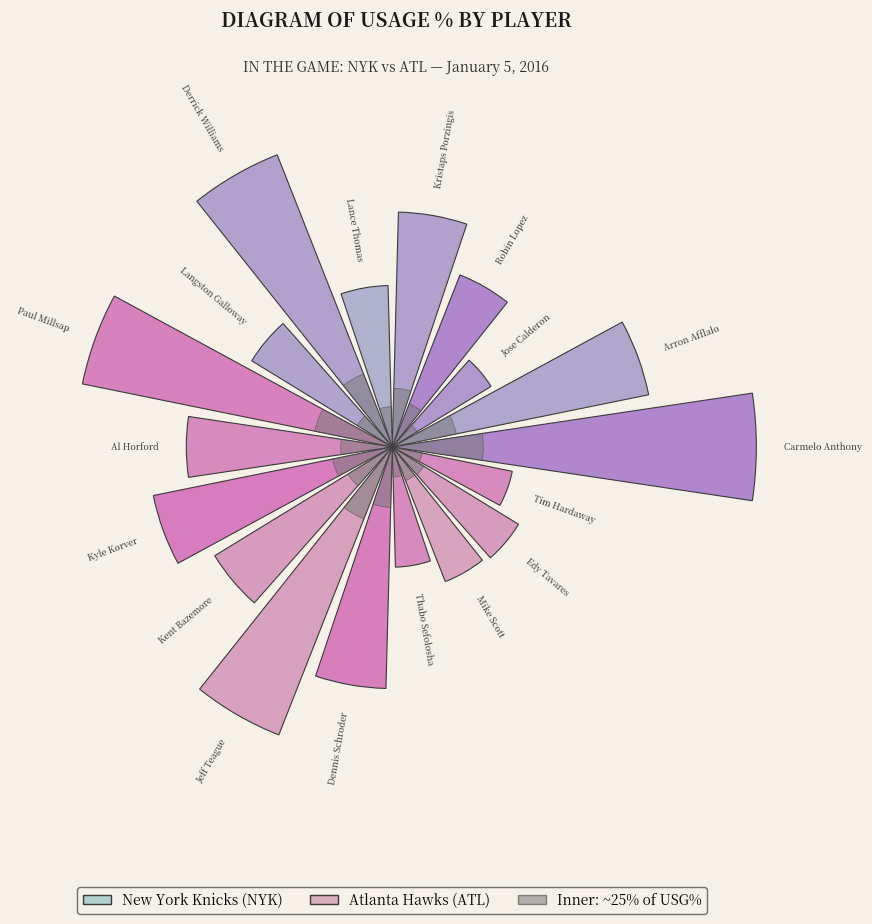

What portion of the pie excludes Edy Tavares?

96.2%